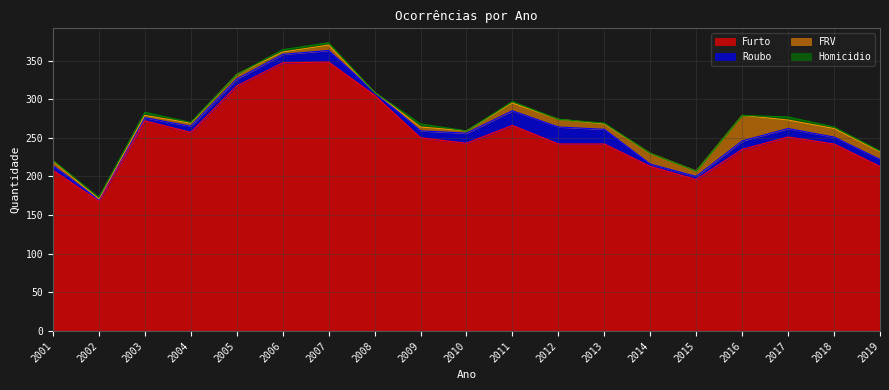

Reading left to right, transcribe all the data shown in this chart.

Furto: 2001=208	2002=168	2003=272	2004=257	2005=317	2006=347	2007=348	2008=305	2009=250	2010=243	2011=266	2012=242	2013=242	2014=213	2015=196	2016=235	2017=251	2018=242	2019=213
Roubo: 2001=6	2002=2	2003=4	2004=8	2005=9	2006=11	2007=15	2008=4	2009=9	2010=13	2011=19	2012=22	2013=19	2014=3	2015=4	2016=11	2017=11	2018=9	2019=9
FRV: 2001=6	2002=1	2003=3	2004=4	2005=6	2006=3	2007=7	2008=0	2009=5	2010=3	2011=10	2012=10	2013=7	2014=14	2015=7	2016=33	2017=11	2018=11	2019=10
Homicidio: 2001=1	2002=2	2003=4	2004=1	2005=0	2006=3	2007=3	2008=0	2009=4	2010=0	2011=2	2012=0	2013=1	2014=0	2015=0	2016=0	2017=4	2018=2	2019=1